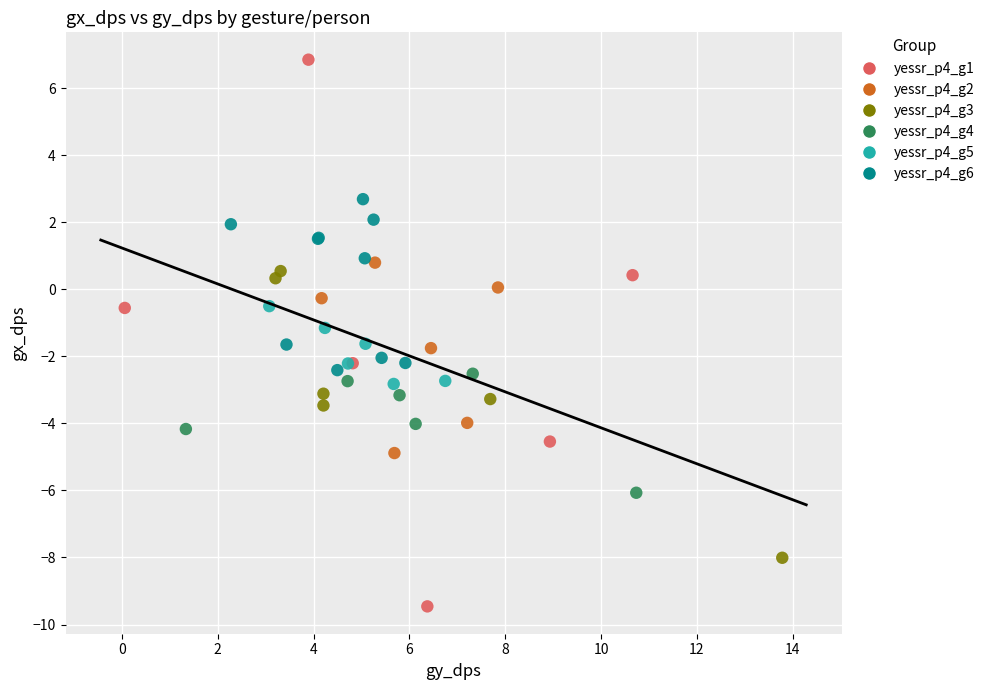

Which series contains the lowest Y value?

yessr_p4_g1